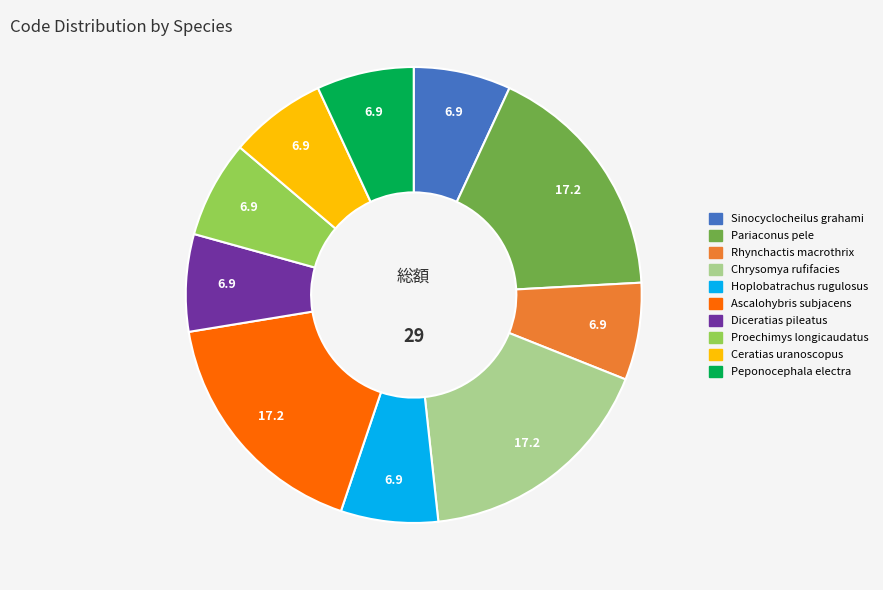

What is the ratio of the value at Pariaconus pele to the value at Diceratias pileatus?

2.5